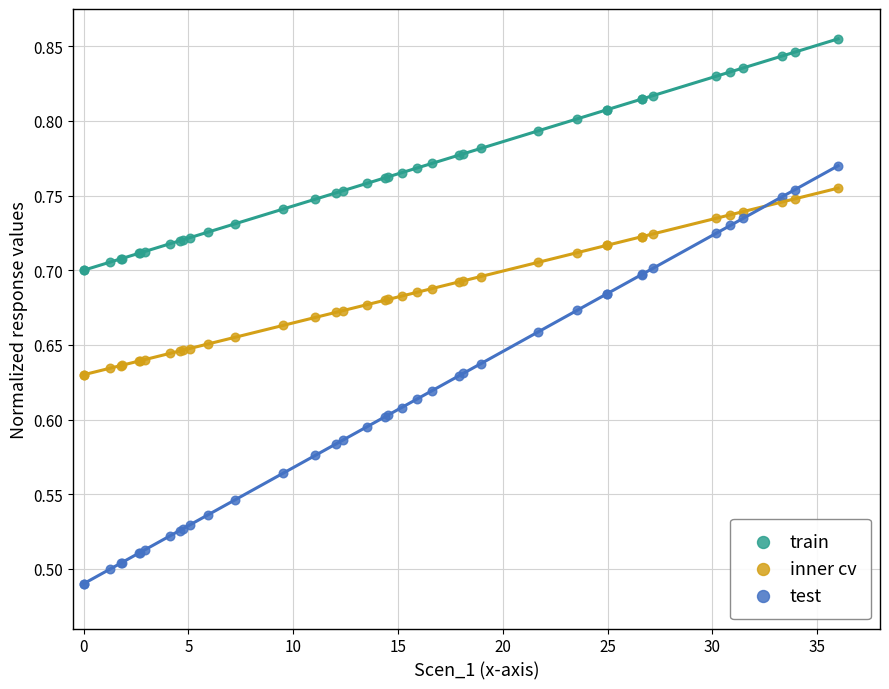

Which series reaches the maximum Y coordinate?

train